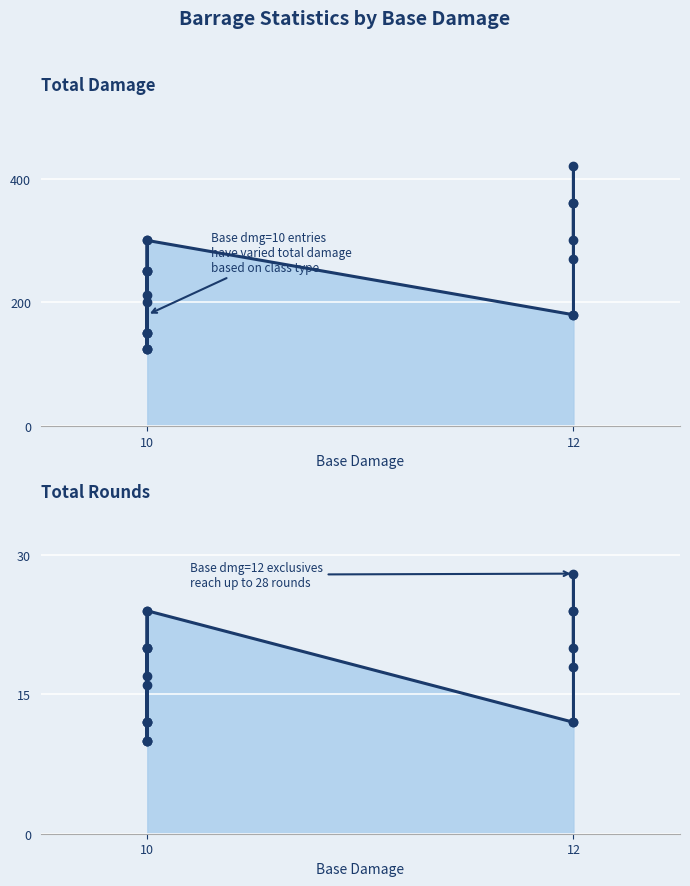

Where is the first local minimum for Total Rounds?

10